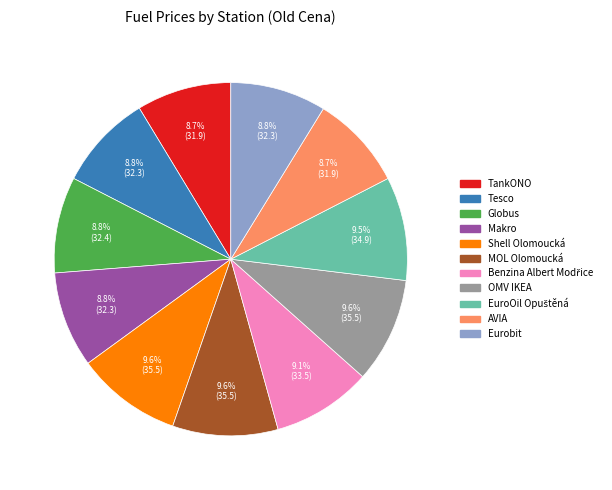

What is the total percentage of OMV IKEA and Tesco?

18.4%